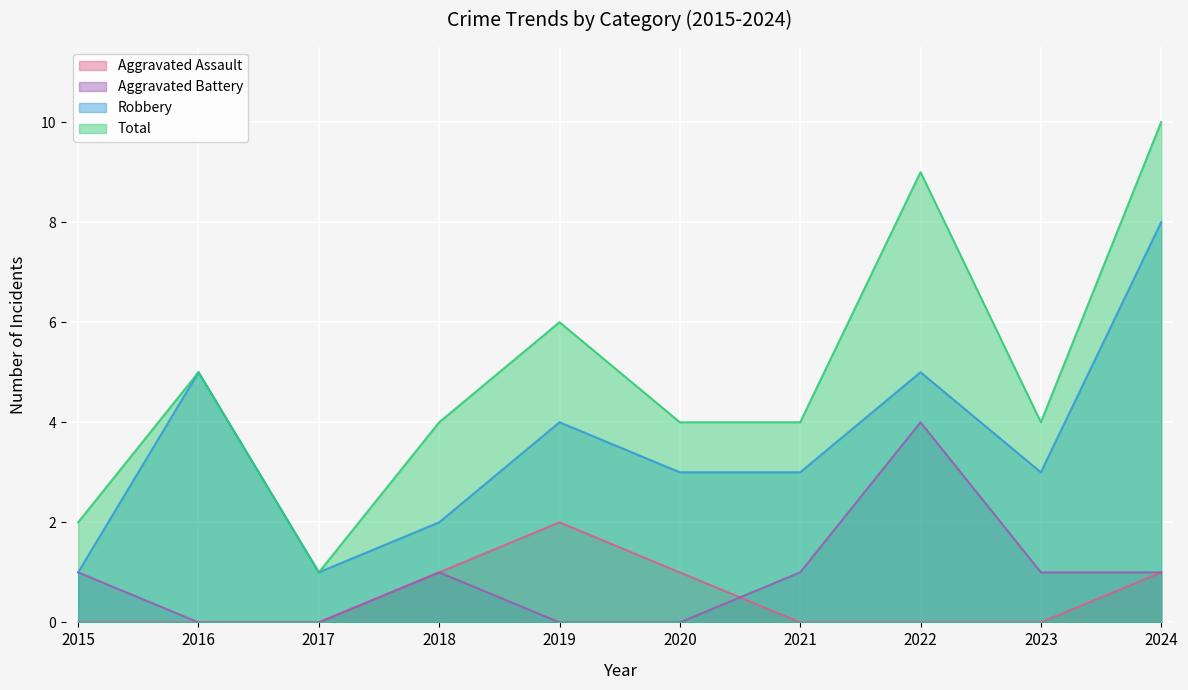

True or false: Robbery and Total intersect in this chart.

False